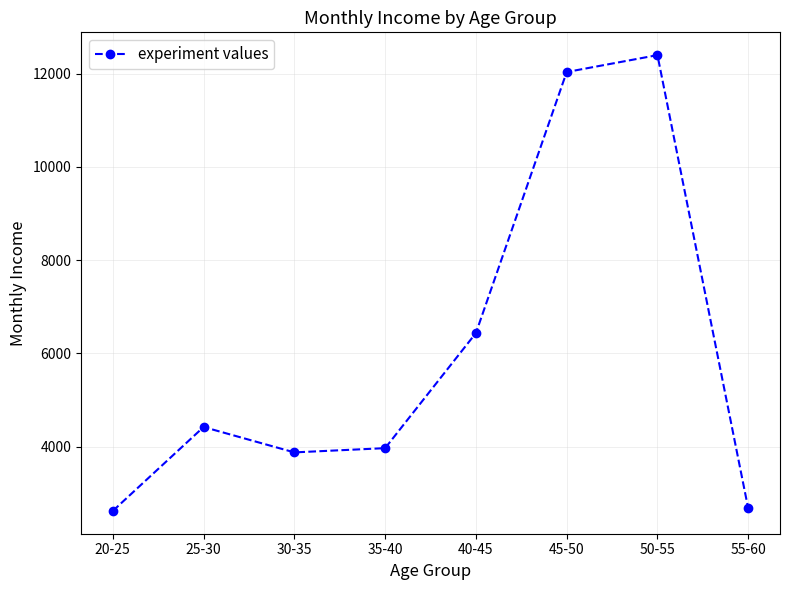

What value does the data have at 20-25?

2617.8